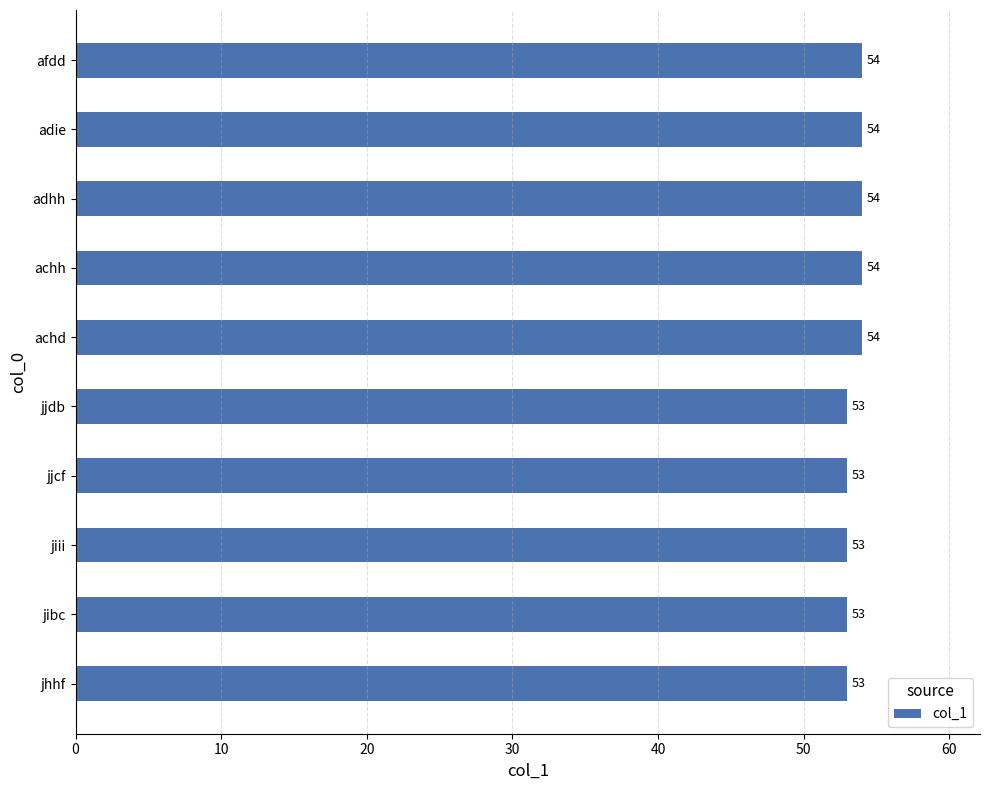

How many bars are there in total?

10